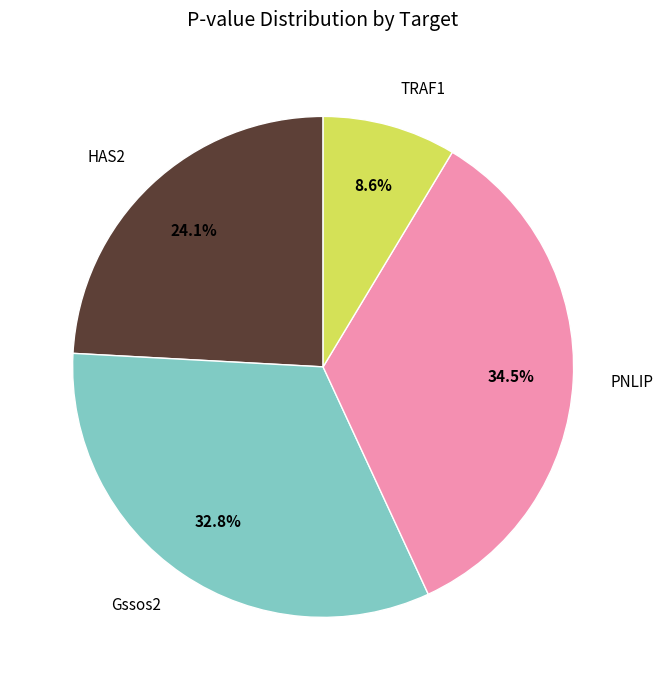

Is there any slice that represents more than half of the pie?

No